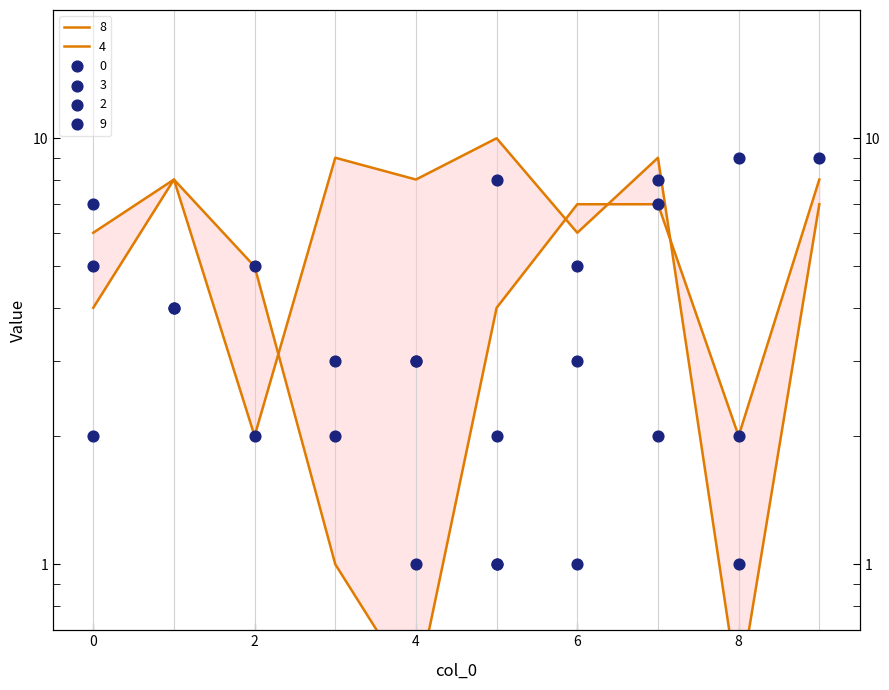

Which series reaches the maximum Y coordinate?

8